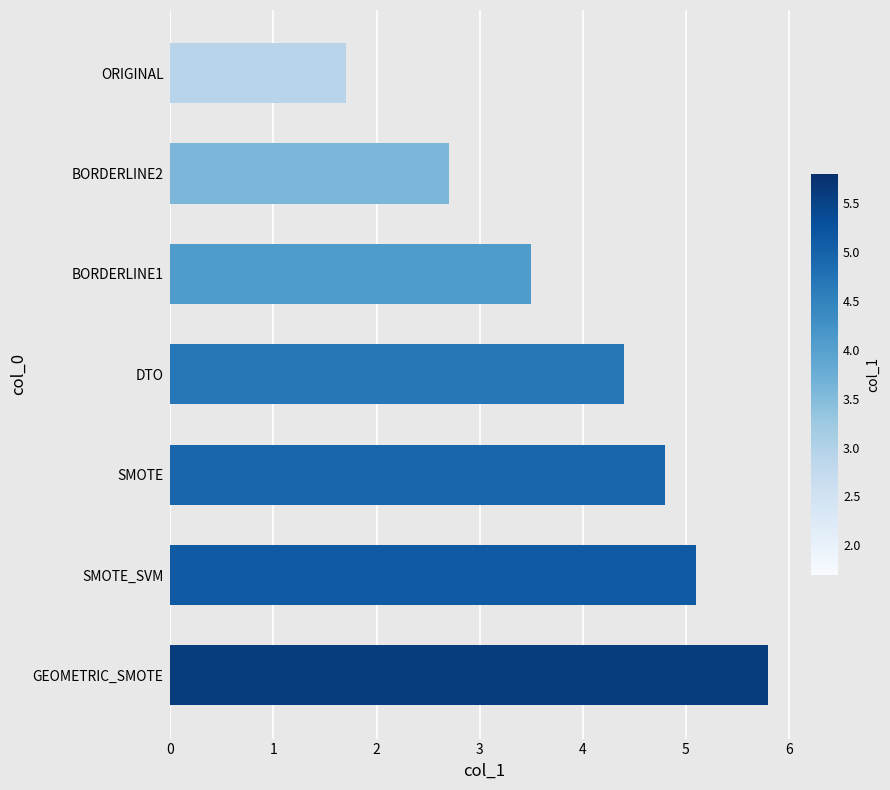

Is it true that the value at GEOMETRIC_SMOTE is 9.0?

False